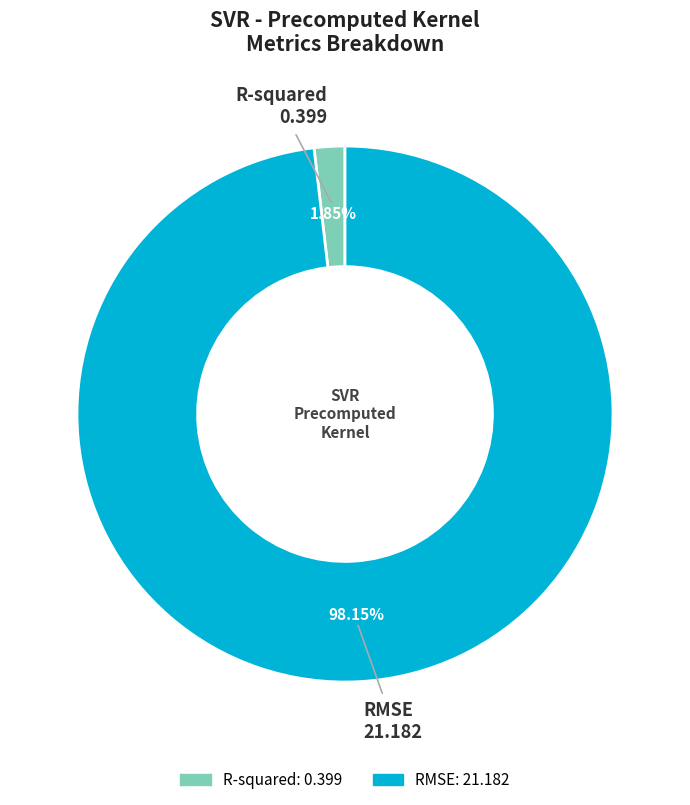

Does any single category account for the majority?

Yes